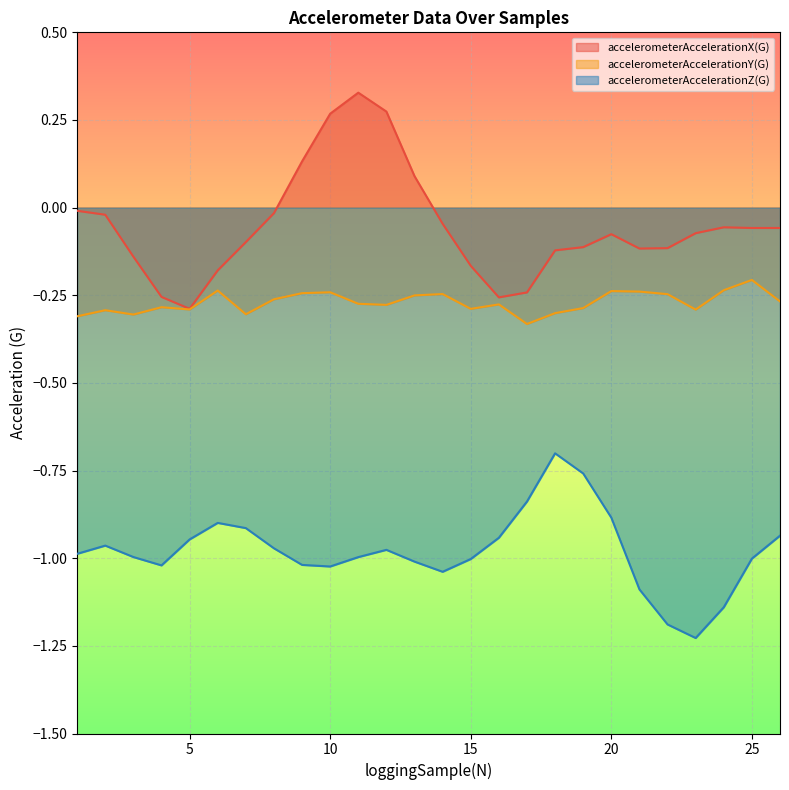

Where is accelerometerAccelerationX(G) nearest to the value 0?

1